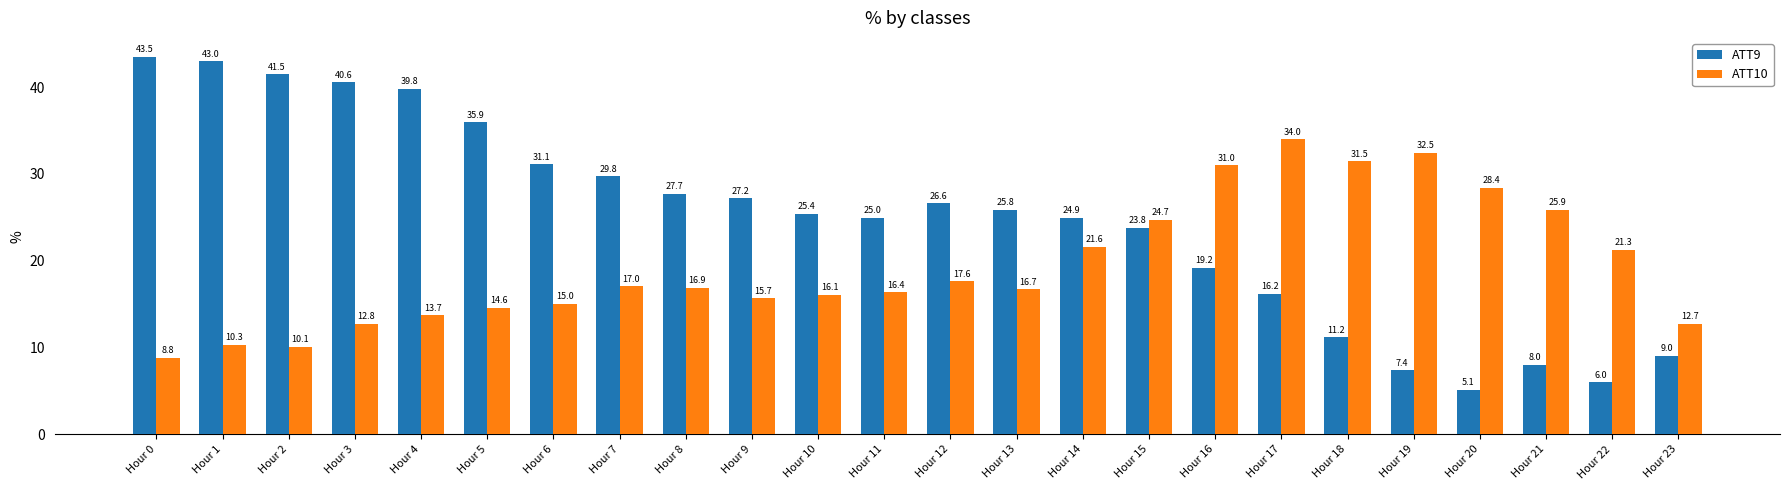

What is the sum of the ATT10 values at Hour 0 and Hour 14?

30.4